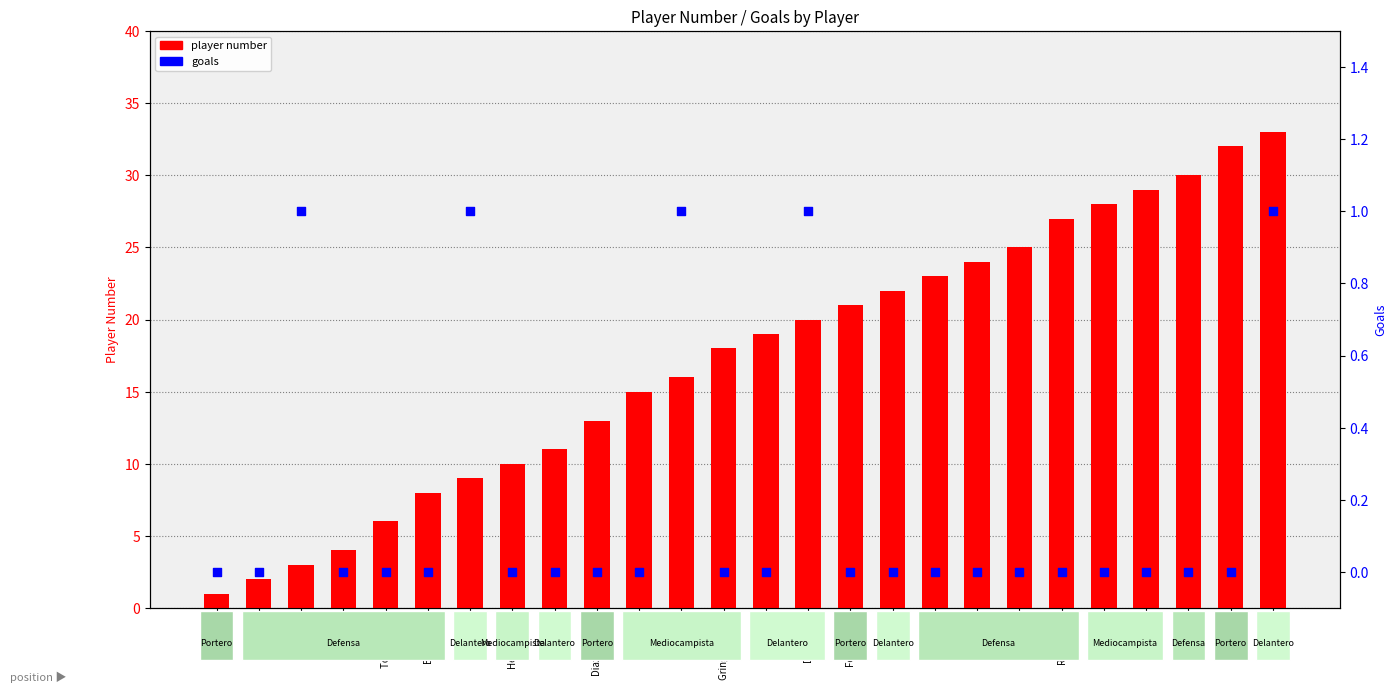

Is the value of goals at Gringo Torres greater than the value of player number at Stringel?

No